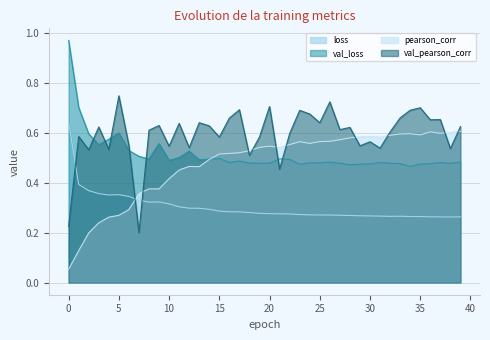

Between 27 and 4, which is larger?

4